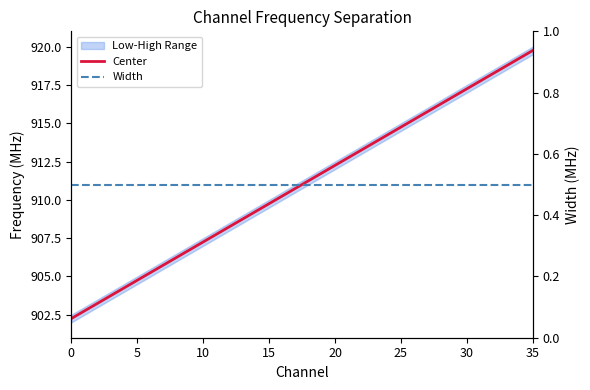

At 16, list the series in order from smallest to largest.

Width, Center